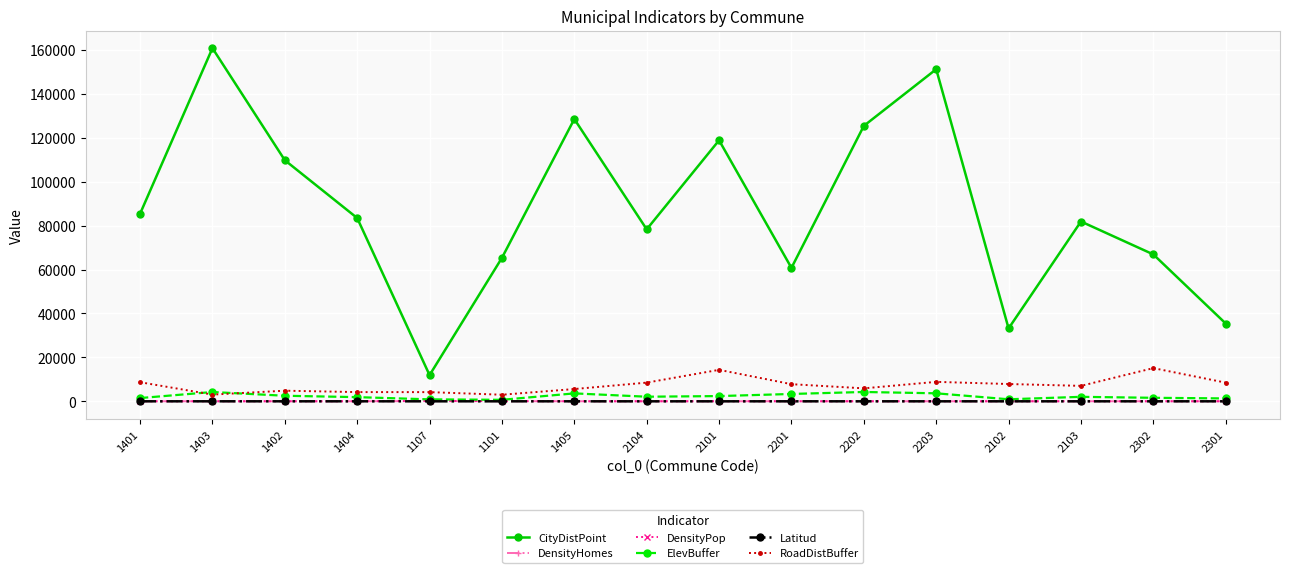

What is the sum of all CityDistPoint values?

1397851.6